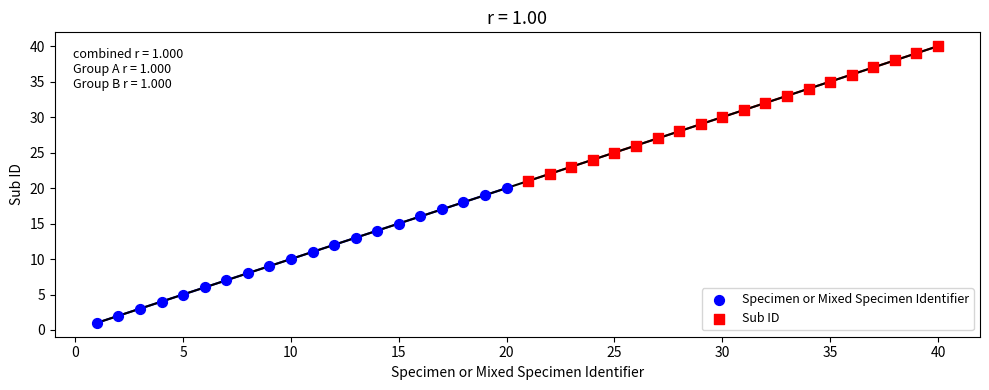

Which series reaches the maximum Y coordinate?

Sub ID